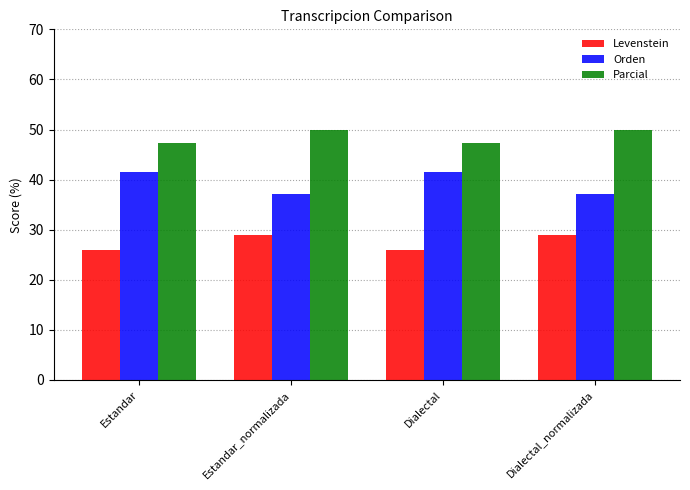

Reading left to right, extract all data points from this chart.

Levenstein: 25.9	28.8	25.9	28.8
Orden: 41.5	37.0	41.5	37.0
Parcial: 47.2	50.0	47.2	50.0